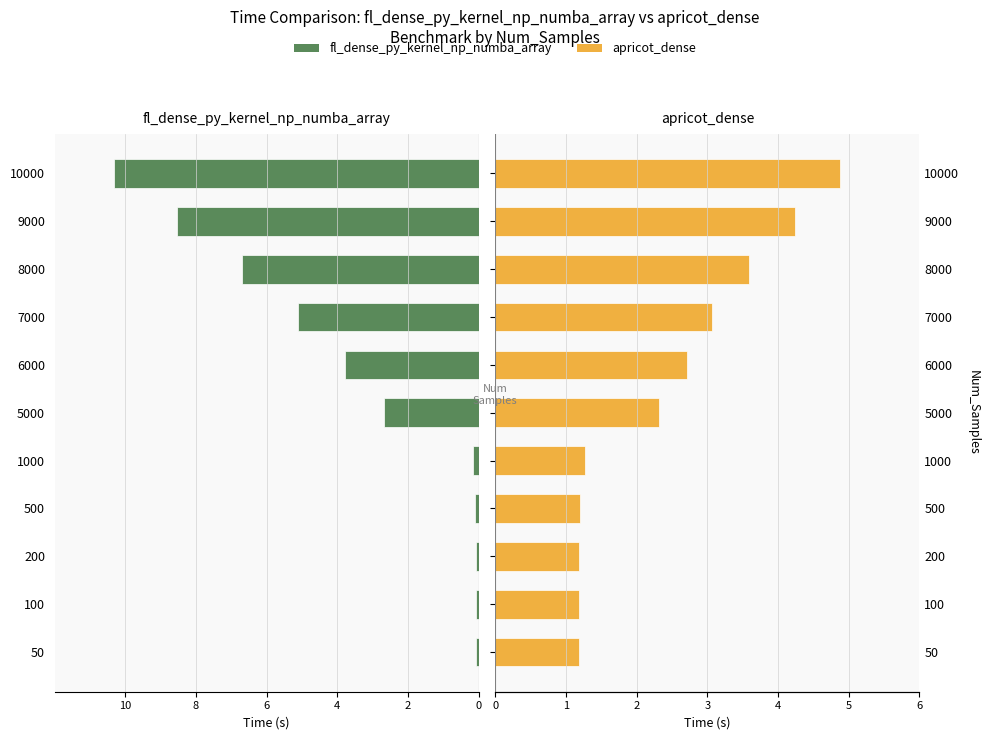

Does the chart contain stacked bars?

No